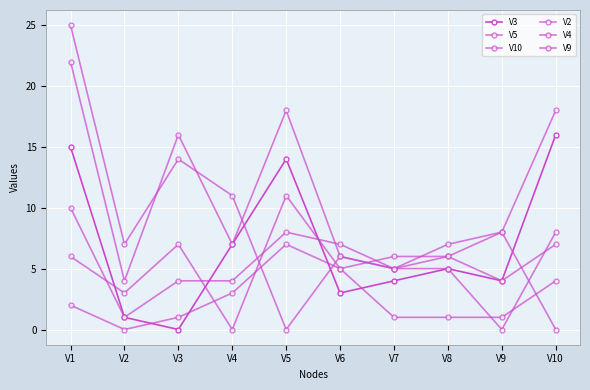

What is the difference between the V4 values at V2 and V9?

1